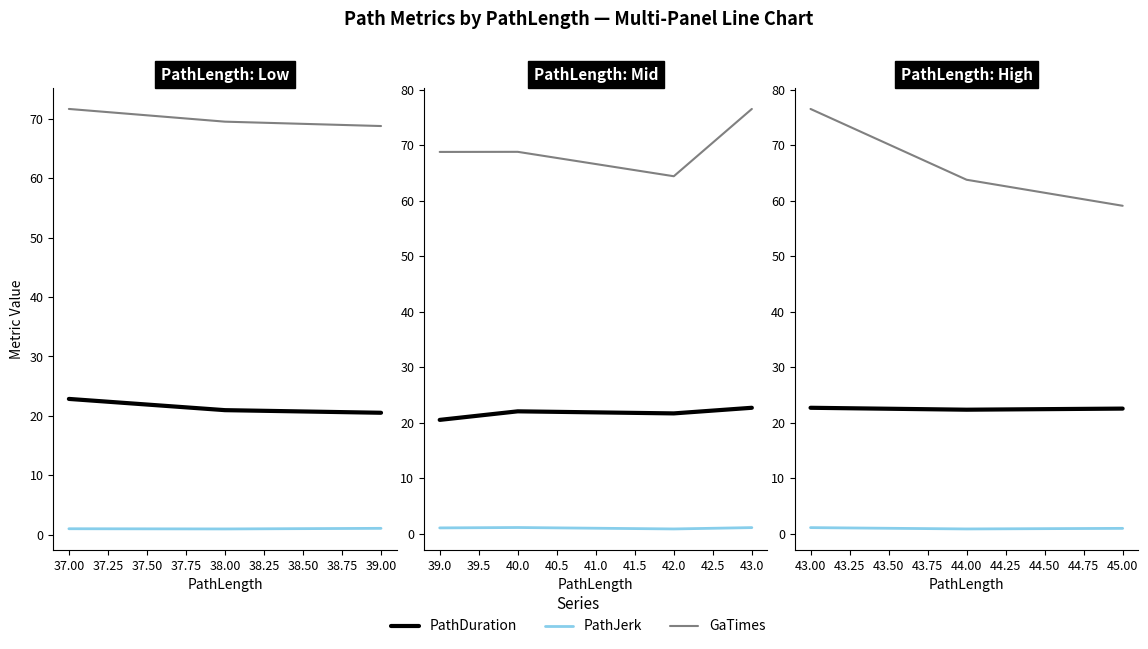

What is the minimum value shown in the chart?

0.9